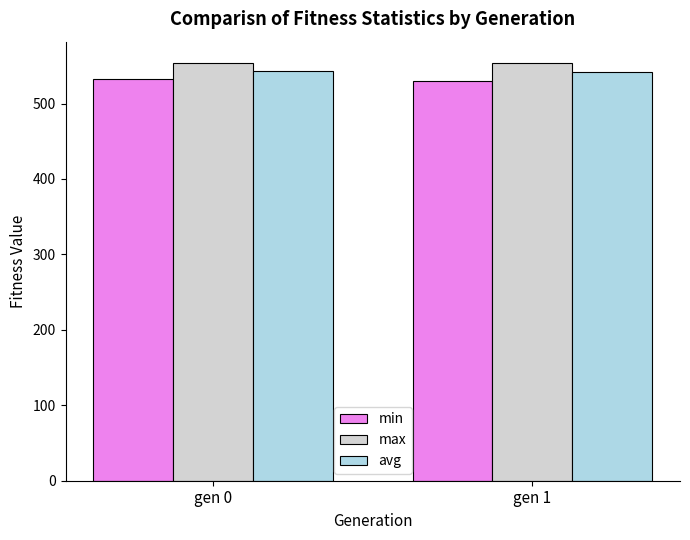

What is the total value across all series at gen 1?

1626.3